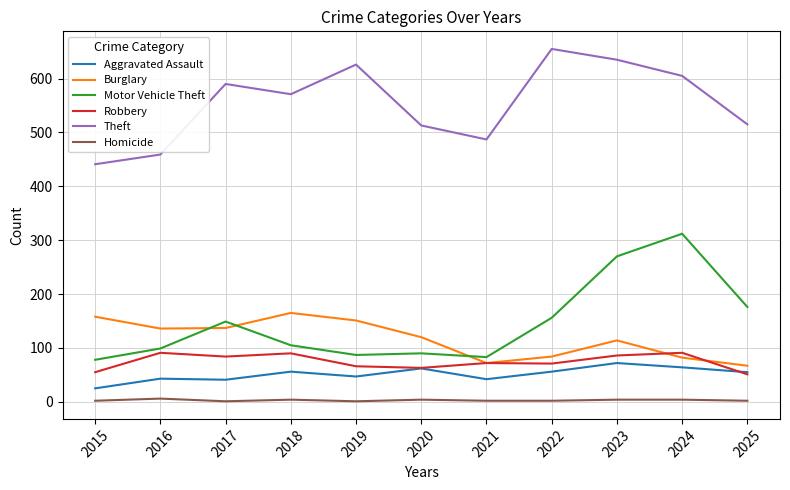

Rank the series at 2023 from highest to lowest value.

Theft, Motor Vehicle Theft, Burglary, Robbery, Aggravated Assault, Homicide